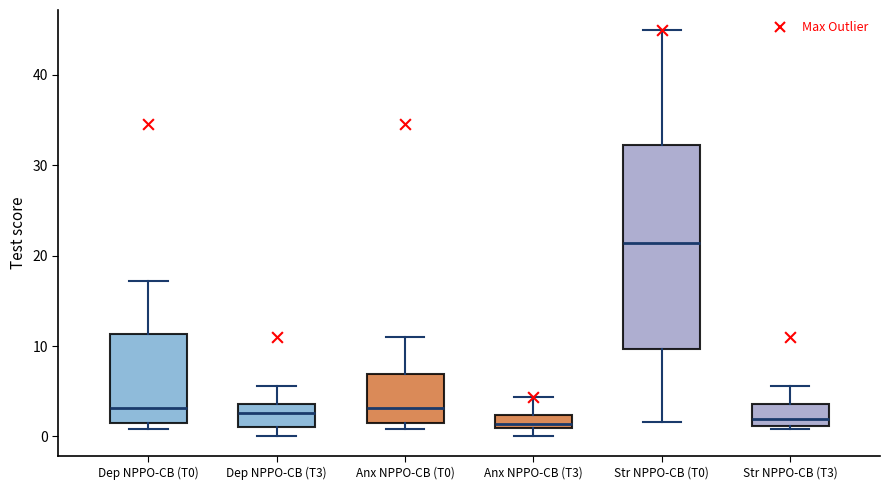

Where is the lower edge of the box for Str NPPO-CB (T3) on the y-axis? The values are not printed on the chart, so give them approximately, as read against the axis.

1